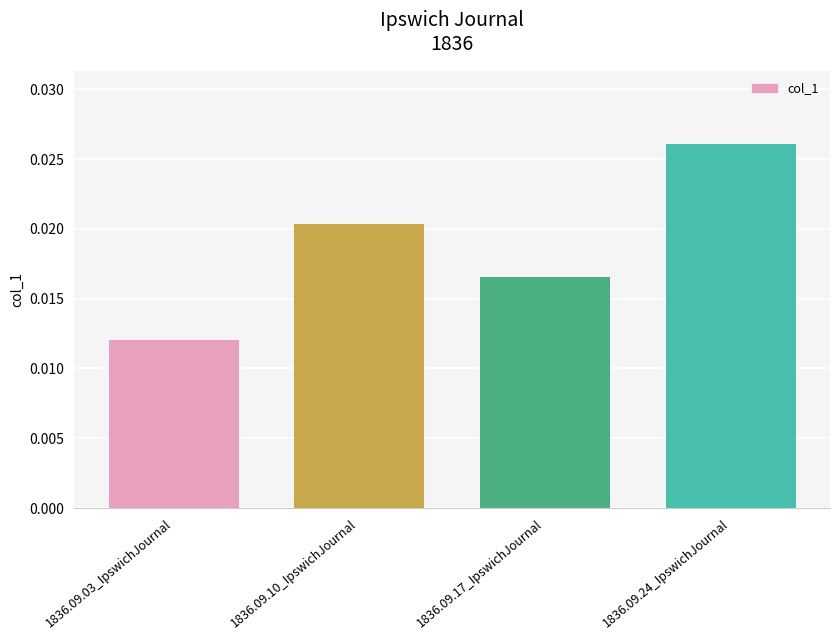

Which label corresponds to the smallest value in the chart?

1836.09.03_IpswichJournal